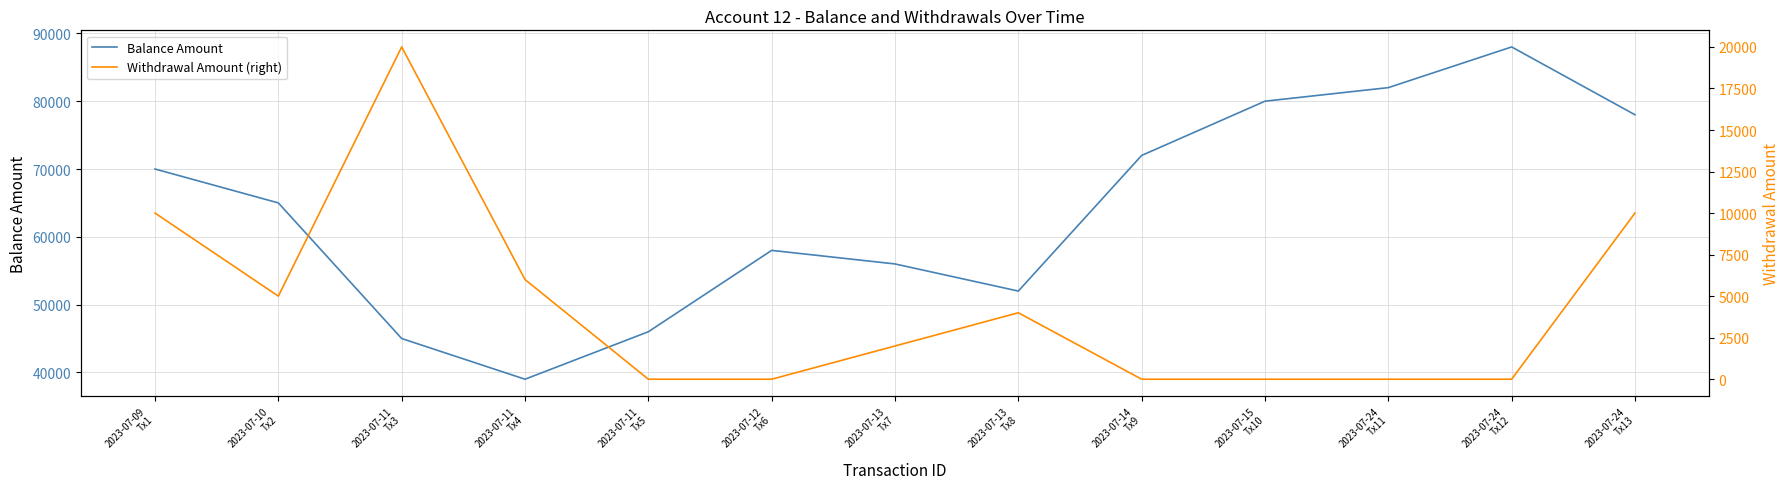

True or false: Withdrawal Amount (right) and Balance Amount cross at least once.

False